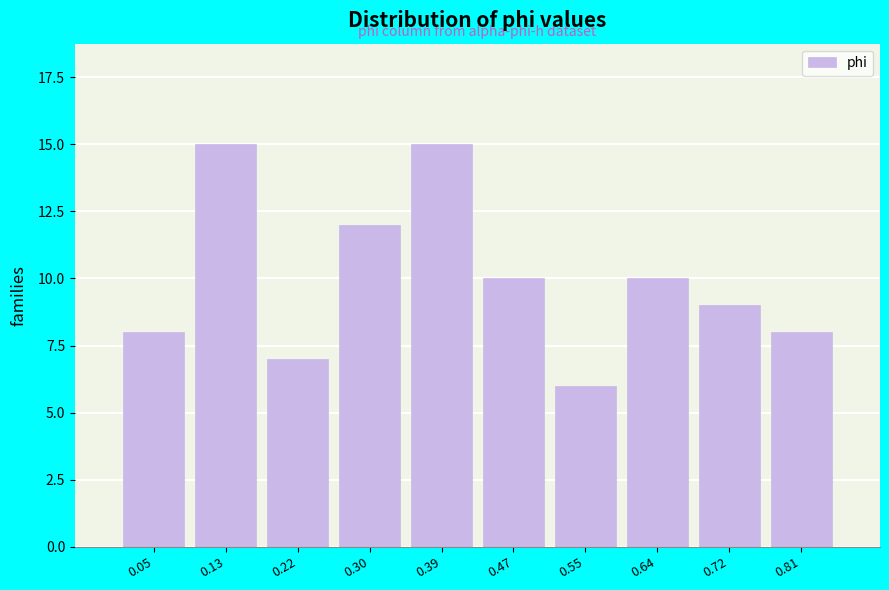

Reading right to left, transcribe all the data shown in this chart.

8	9	10	6	10	15	12	7	15	8